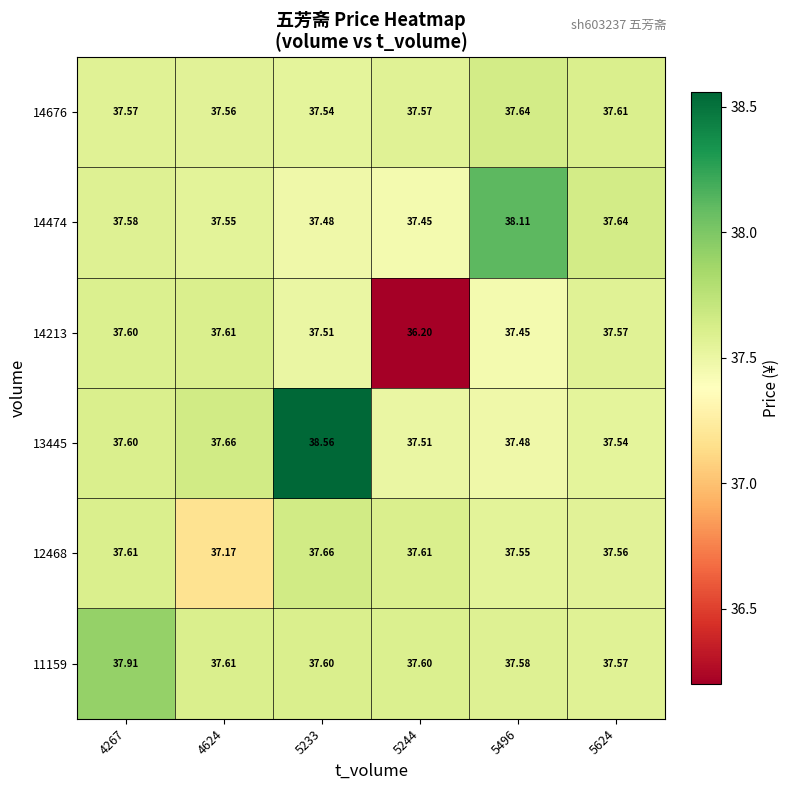

Is the value of 13445 at 4267 greater than the value of 12468 at 5233?

No